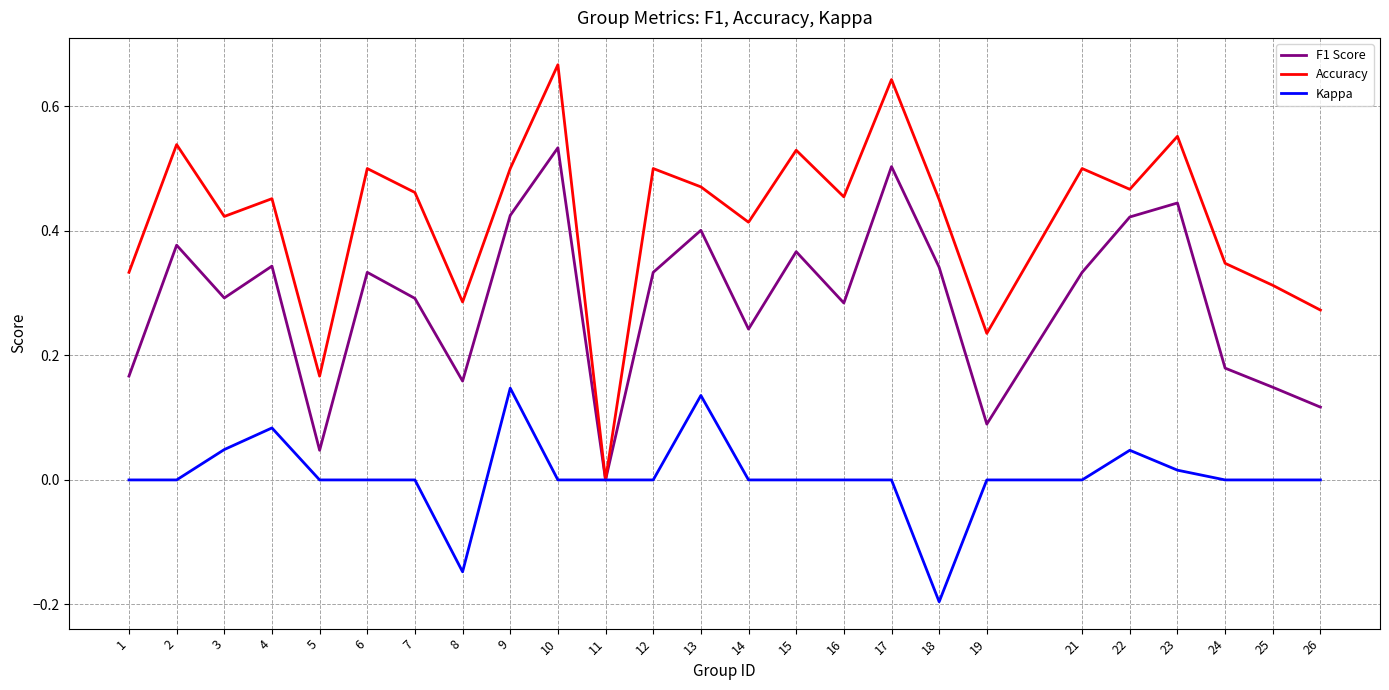

Which category has the lowest value in the F1 Score series?

11